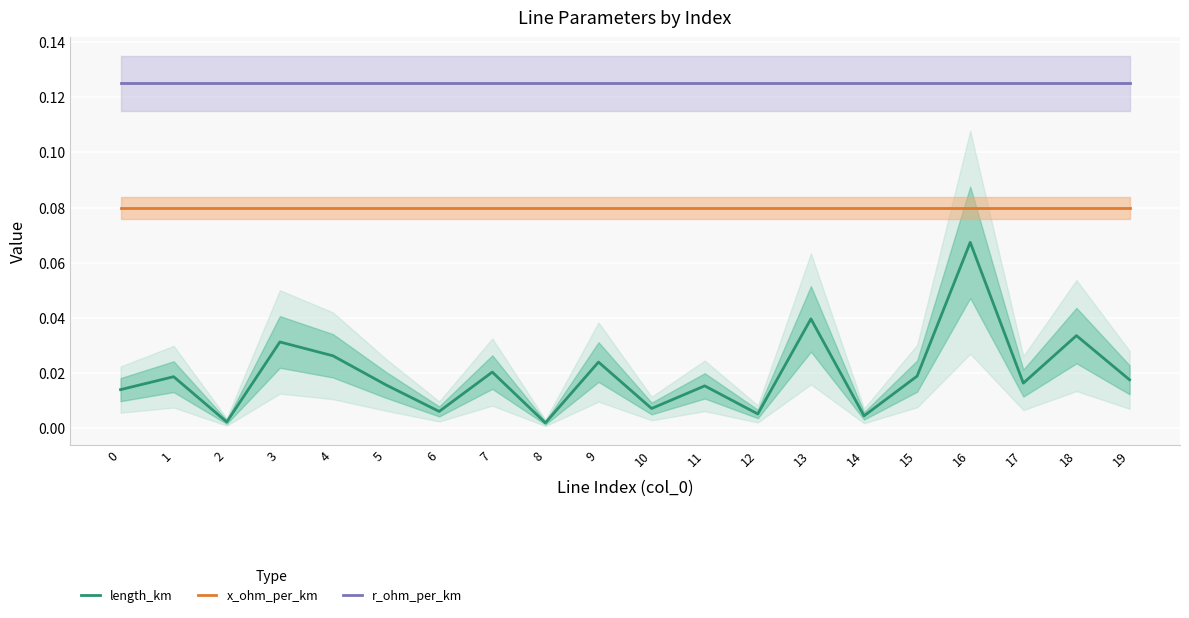

True or false: length_km and x_ohm_per_km cross at least once.

False